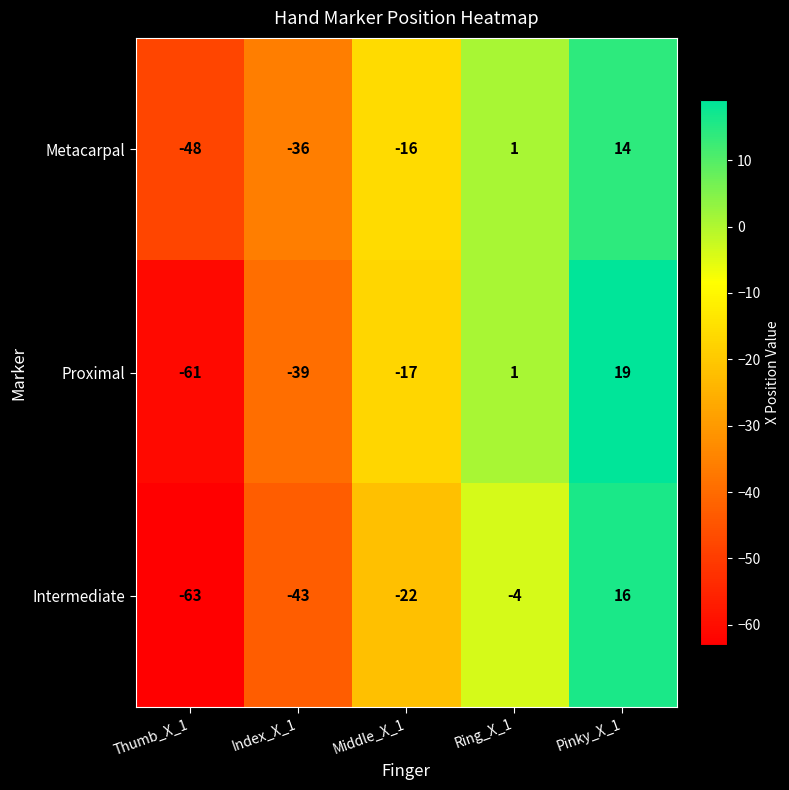

Reading left to right, transcribe all the data shown in this chart.

Metacarpal: Thumb_X_1=-48	Index_X_1=-36	Middle_X_1=-16	Ring_X_1=1	Pinky_X_1=14
Proximal: Thumb_X_1=-61	Index_X_1=-39	Middle_X_1=-17	Ring_X_1=1	Pinky_X_1=19
Intermediate: Thumb_X_1=-63	Index_X_1=-43	Middle_X_1=-22	Ring_X_1=-4	Pinky_X_1=16